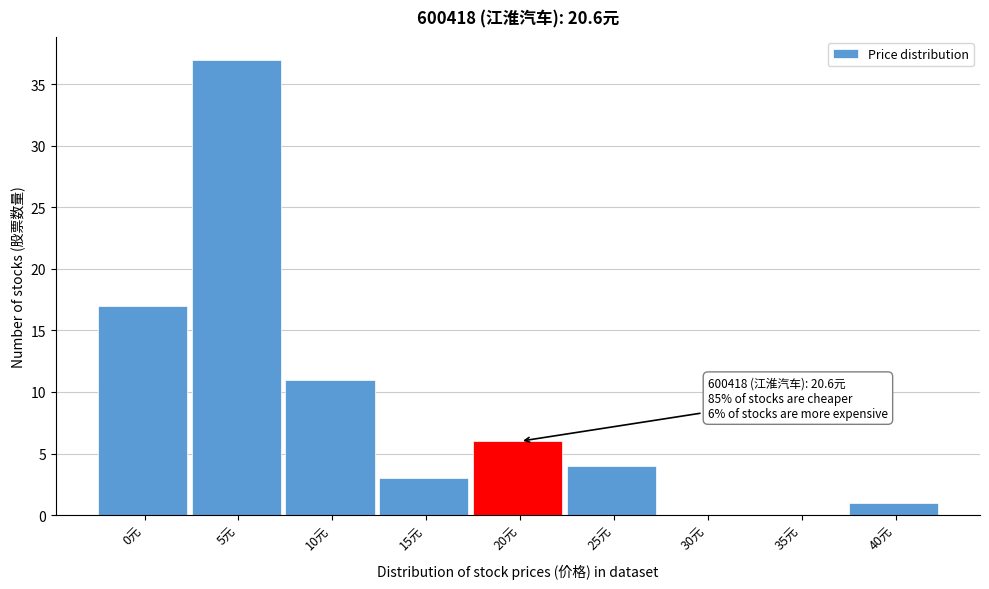

Reading left to right, list all the values displayed in this chart.

0元=17	5元=37	10元=11	15元=3	20元=6	25元=4	30元=0	35元=0	40元=1